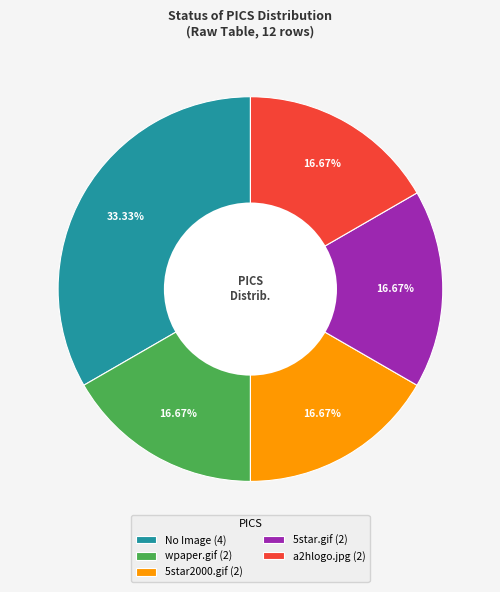

To the nearest percent, what is the combined percentage of a2hlogo.jpg and 5star.gif?

33%